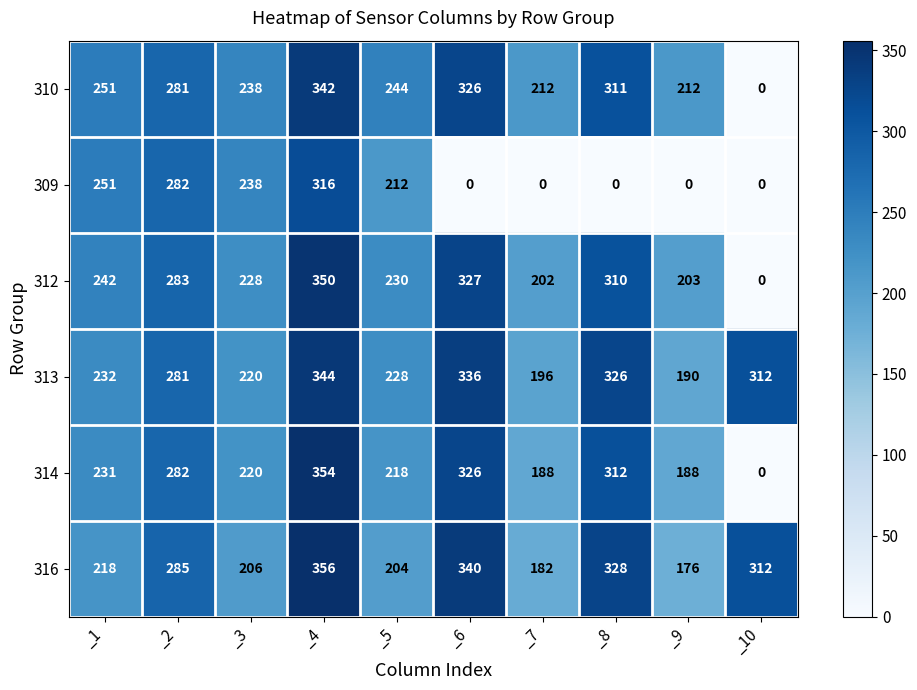

At which label is 313 closest to 267?

_2